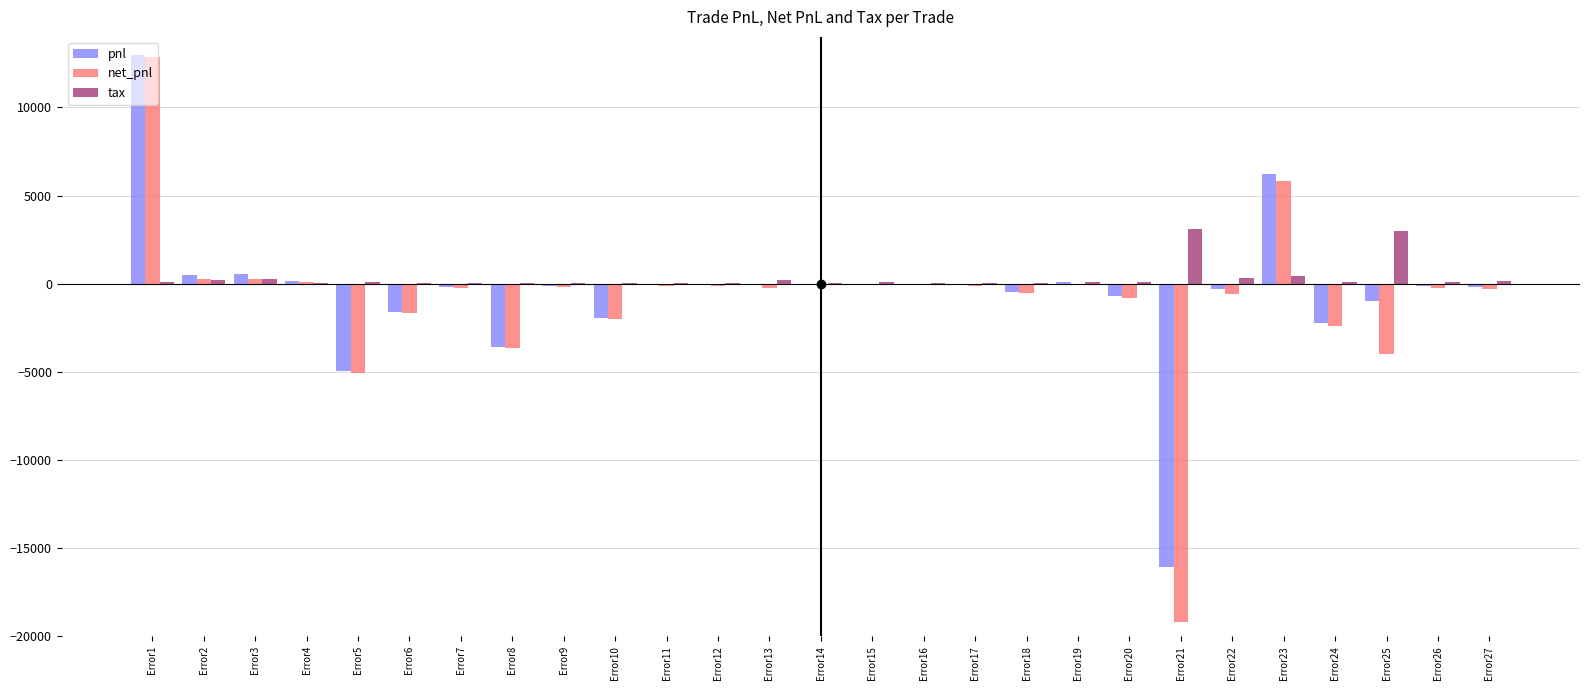

True or false: tax has a value of 47.2 at Error12.

True